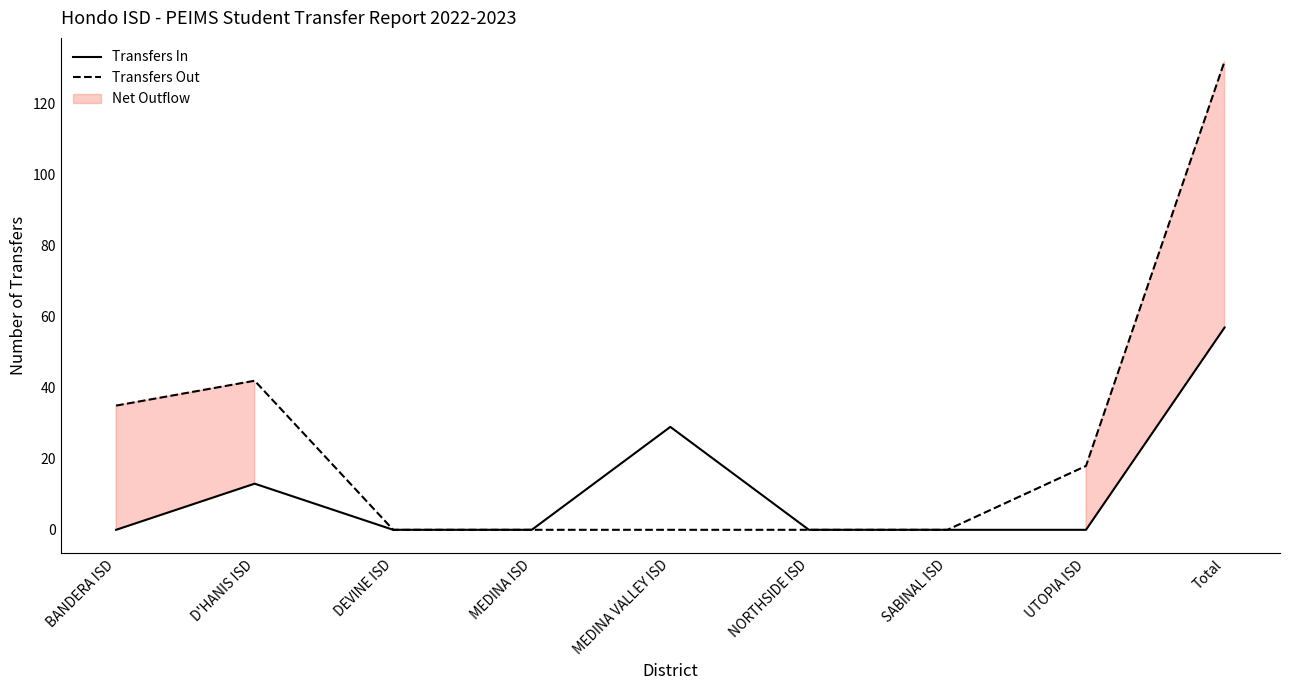

True or false: Transfers Out and Transfers In intersect in this chart.

False